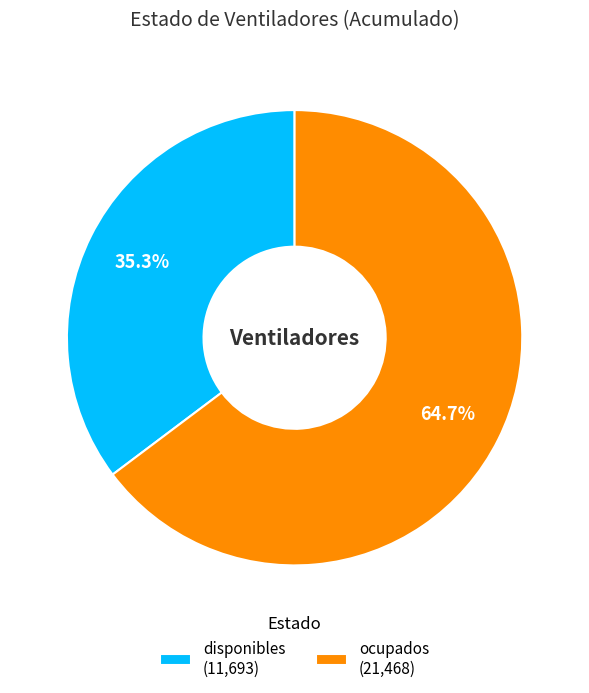

Count the number of slices in the pie.

2